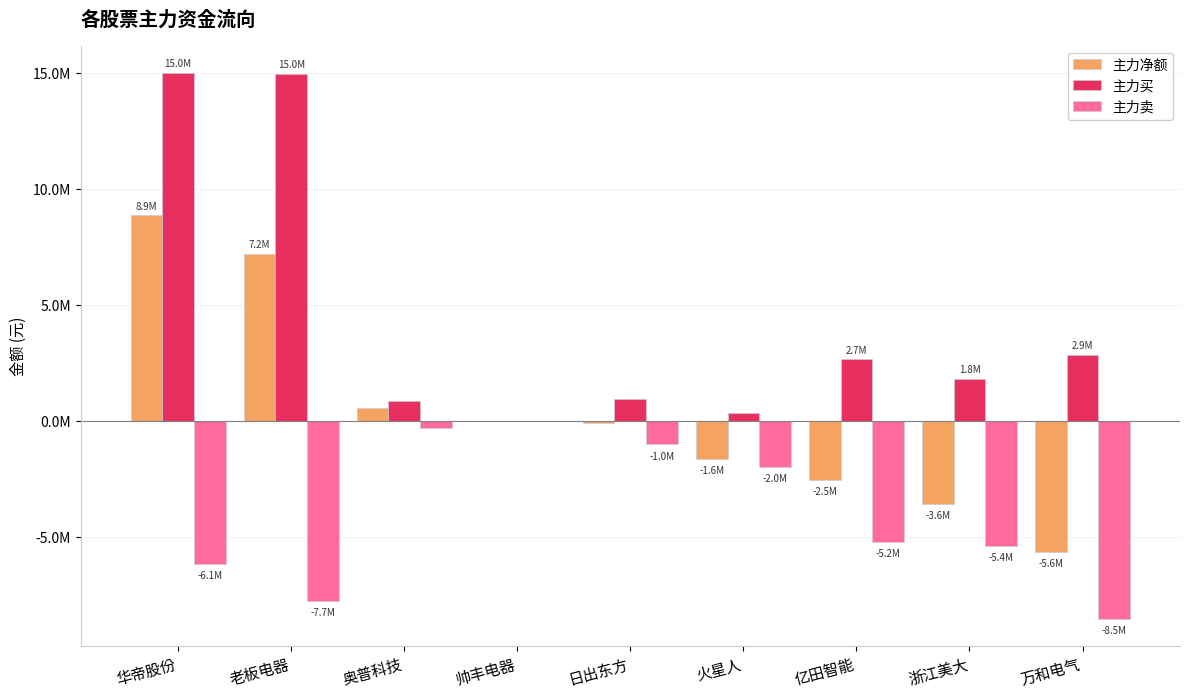

List the series in order of their peak value, highest first.

主力买, 主力净额, 主力卖